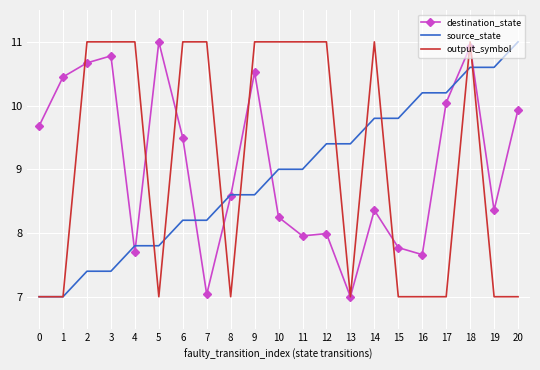

What is the sum of all destination_state values?

190.2